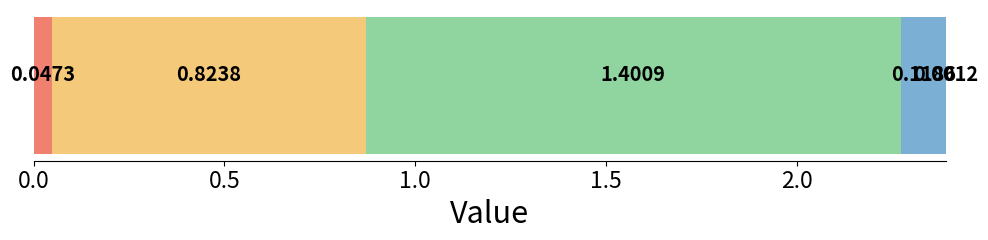

Reading left to right, extract all data points from this chart.

MSE=0.0	MAPE=0.8	SMAPE=1.4	Training Time=0.1	Inference Time=0.0